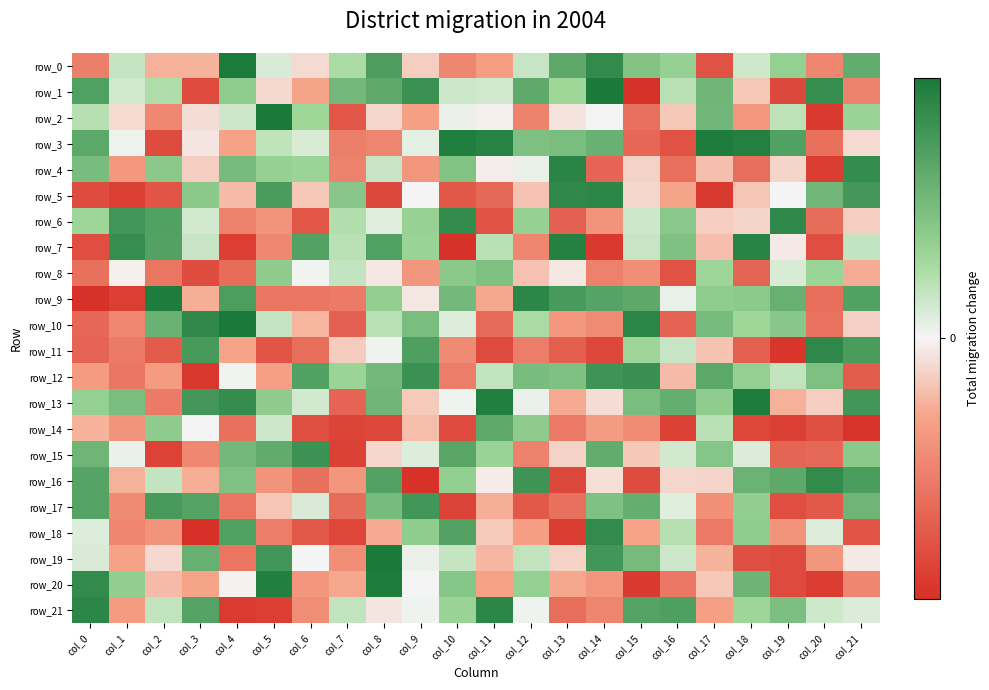

At which label does row_15 reach its peak?

col_6